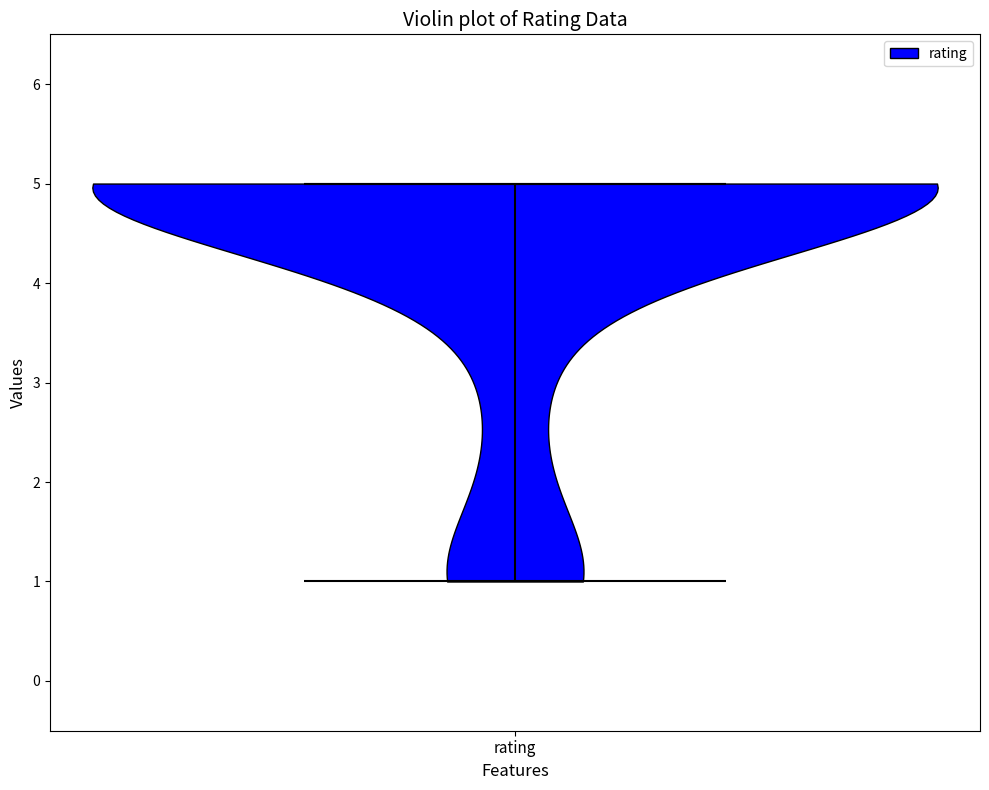

Read this violin plot against the y-axis: where its median line is, and the lowest and highest points the violin reaches. The values are not printed on the chart, so give them approximately, as read against the axis.

median line 5, lowest point 1, highest point 5